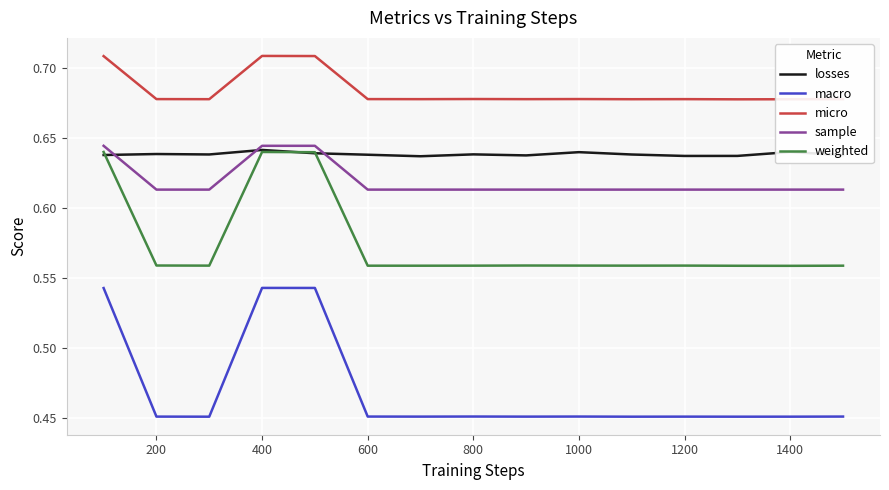

Which series has the largest range (max minus min)?

macro